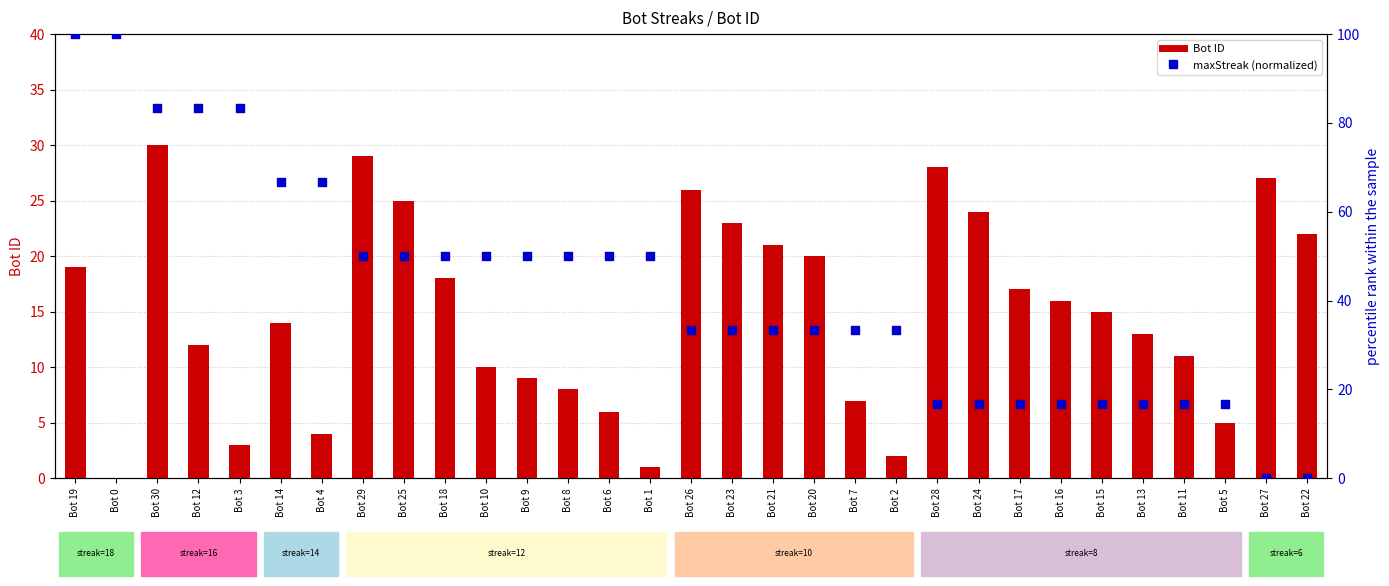

Which series has the largest total across all categories?

maxStreak (normalized)